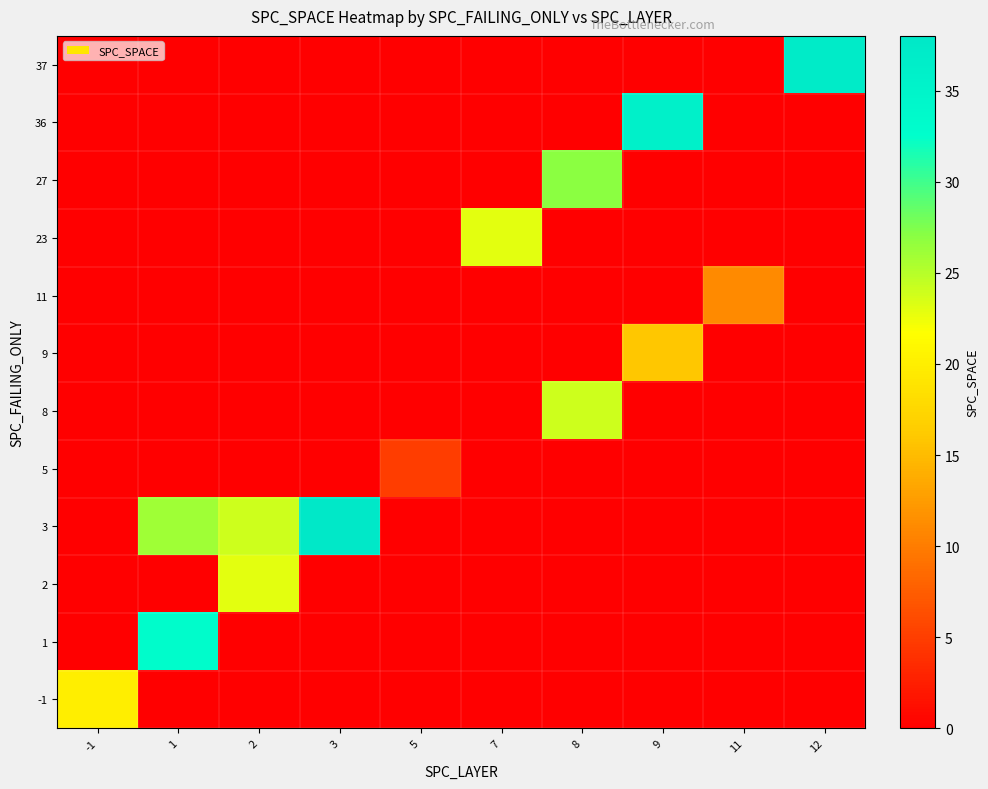

Reading left to right, list all the values displayed in this chart.

row_0: -1=0	1=0	2=0	3=0	5=0	7=0	8=0	9=0	11=0	12=37
row_1: -1=0	1=0	2=0	3=0	5=0	7=0	8=0	9=36	11=0	12=0
row_2: -1=0	1=0	2=0	3=0	5=0	7=0	8=27	9=0	11=0	12=0
row_3: -1=0	1=0	2=0	3=0	5=0	7=23	8=0	9=0	11=0	12=0
row_4: -1=0	1=0	2=0	3=0	5=0	7=0	8=0	9=0	11=11	12=0
row_5: -1=0	1=0	2=0	3=0	5=0	7=0	8=0	9=16	11=0	12=0
row_6: -1=0	1=0	2=0	3=0	5=0	7=0	8=24	9=0	11=0	12=0
row_7: -1=0	1=0	2=0	3=0	5=5	7=0	8=0	9=0	11=0	12=0
row_8: -1=0	1=26	2=24	3=38	5=0	7=0	8=0	9=0	11=0	12=0
row_9: -1=0	1=0	2=23	3=0	5=0	7=0	8=0	9=0	11=0	12=0
row_10: -1=0	1=33	2=0	3=0	5=0	7=0	8=0	9=0	11=0	12=0
row_11: -1=20	1=0	2=0	3=0	5=0	7=0	8=0	9=0	11=0	12=0